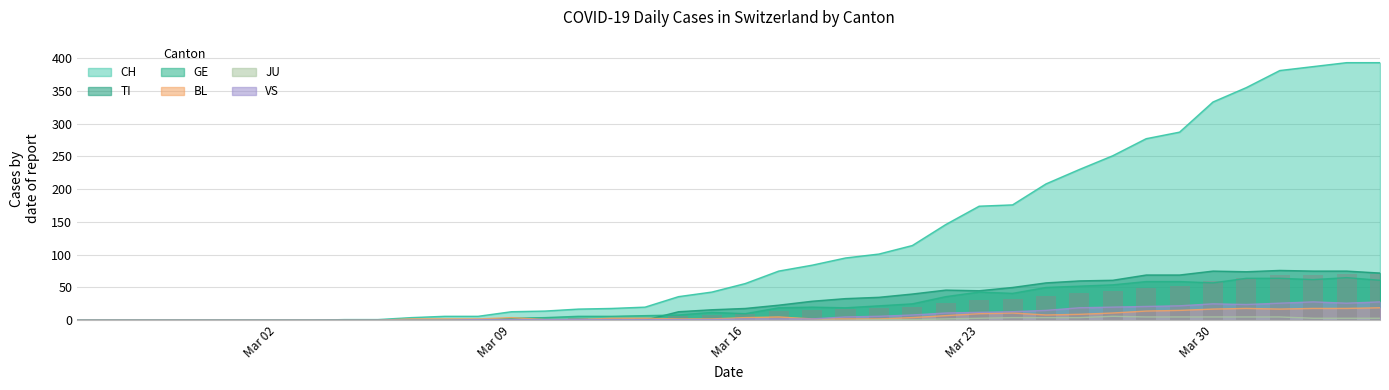

What is the maximum value shown in the chart?

393